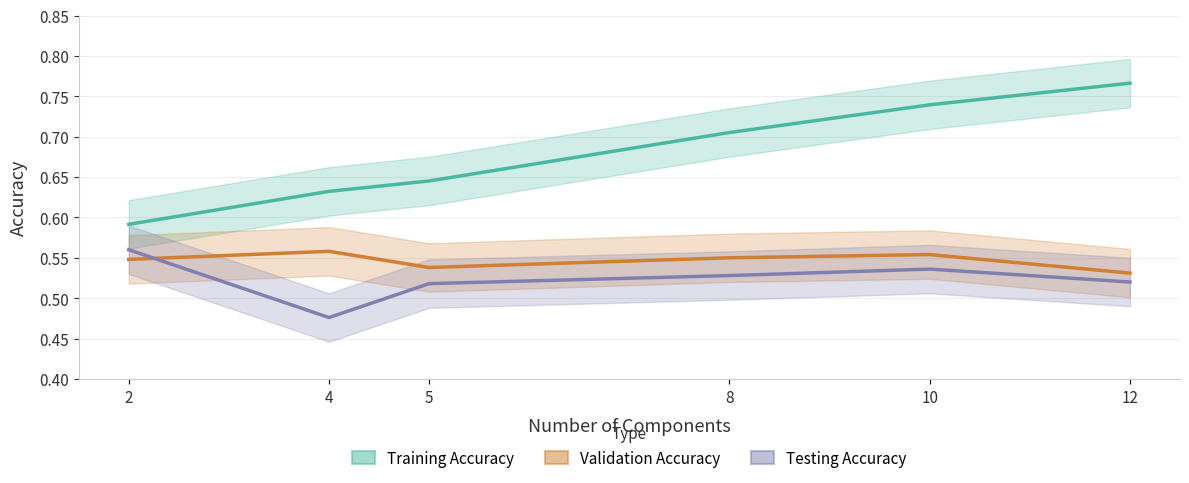

True or false: Validation Accuracy has more than 1 points higher than both neighbors.

True